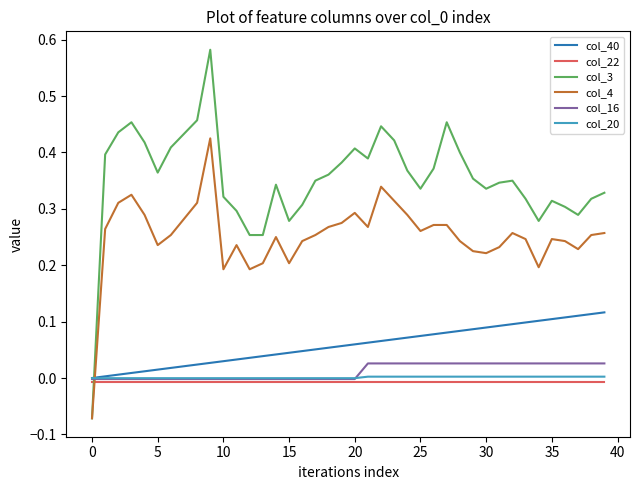

Which series has the widest spread of values?

col_3